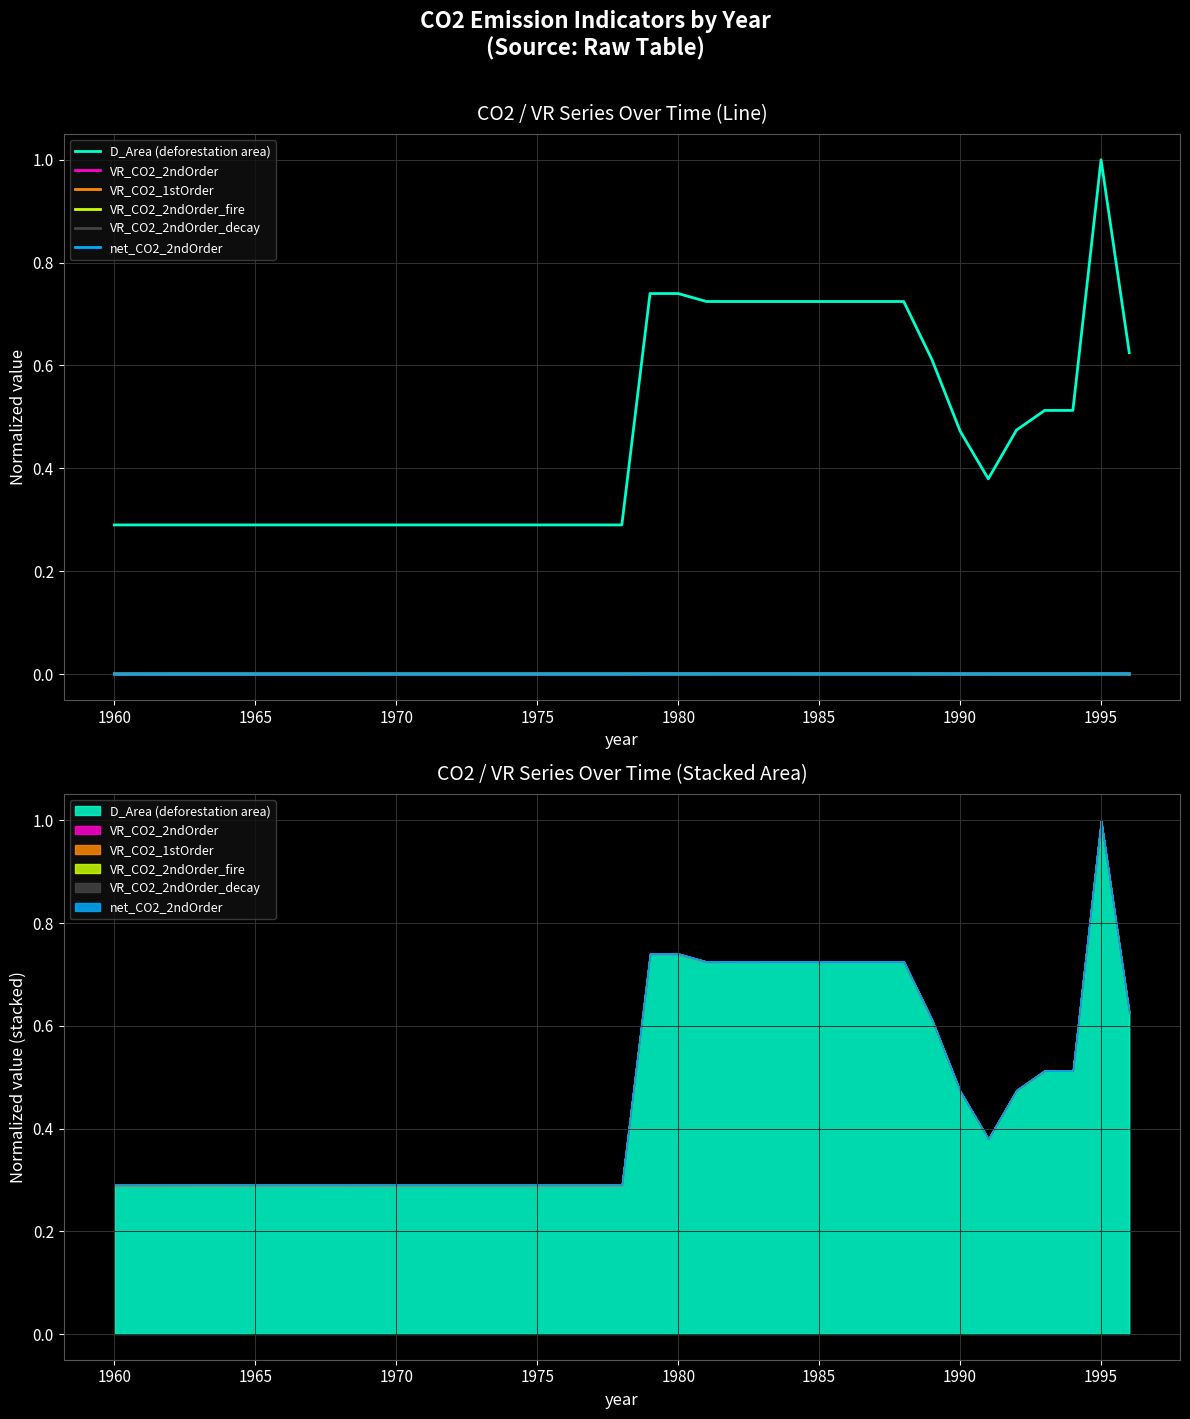

True or false: VR_CO2_2ndOrder and net_CO2_2ndOrder intersect in this chart.

False